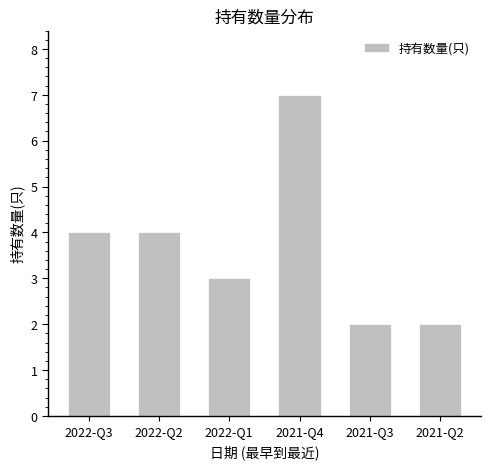

True or false: the data shows 3 at 2022-Q1.

True